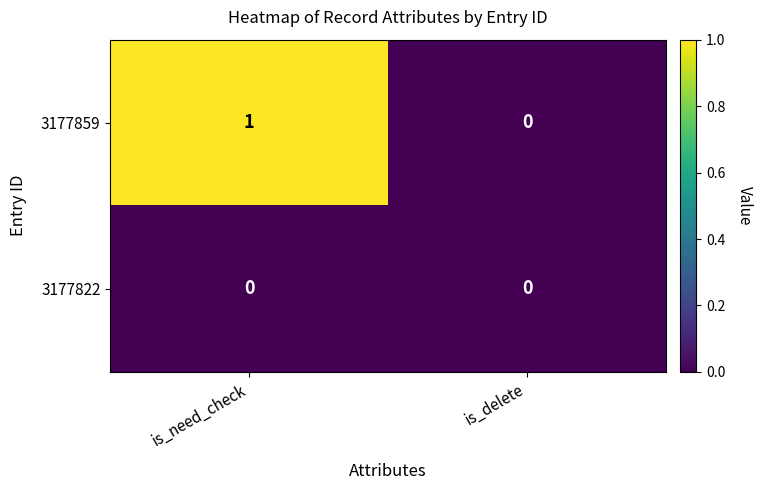

Rank the series by their average value, from lowest to highest.

3177822, 3177859